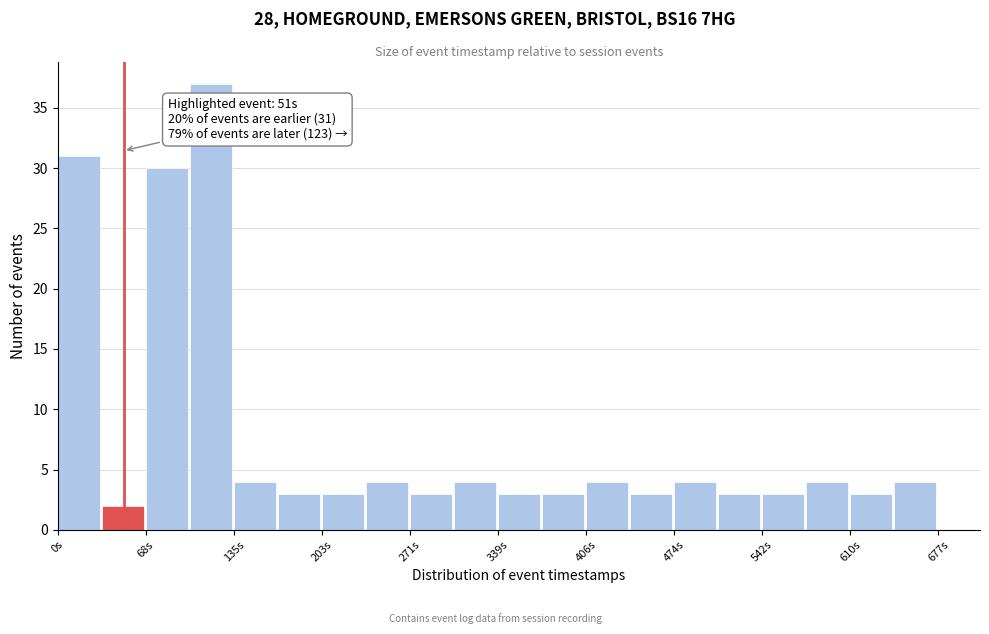

Around what value on the x-axis is the tallest bar? Give the approximate position of its centre, as read against the axis.

120